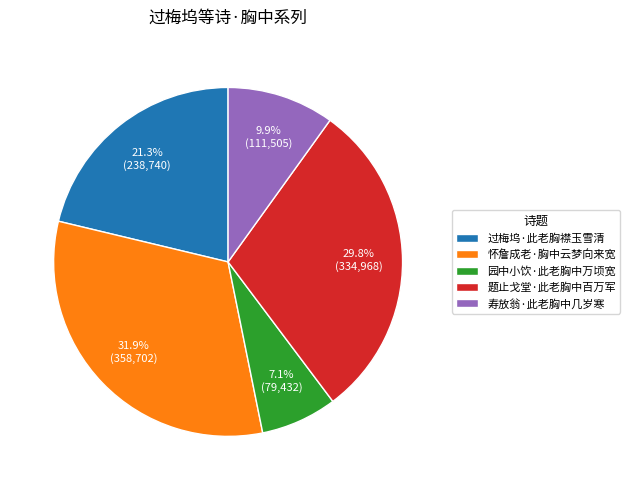

To the nearest percent, what portion does 过梅坞·此老胸襟玉雪清 represent?

21%